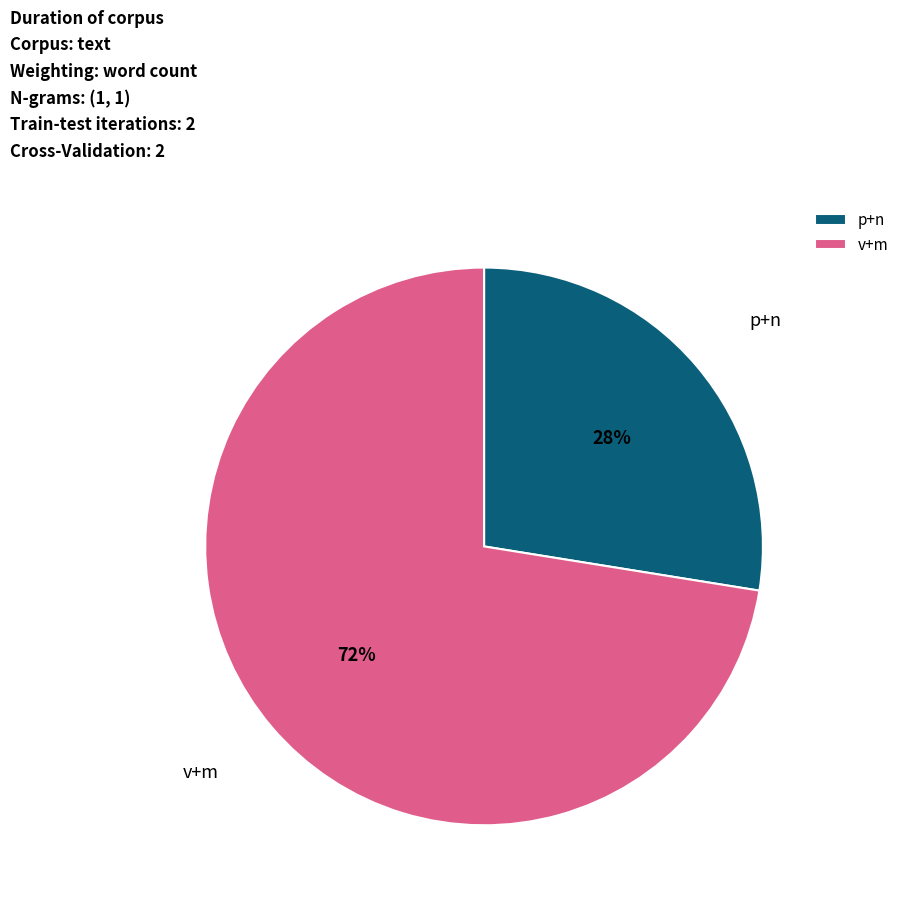

What is the majority slice?

v+m